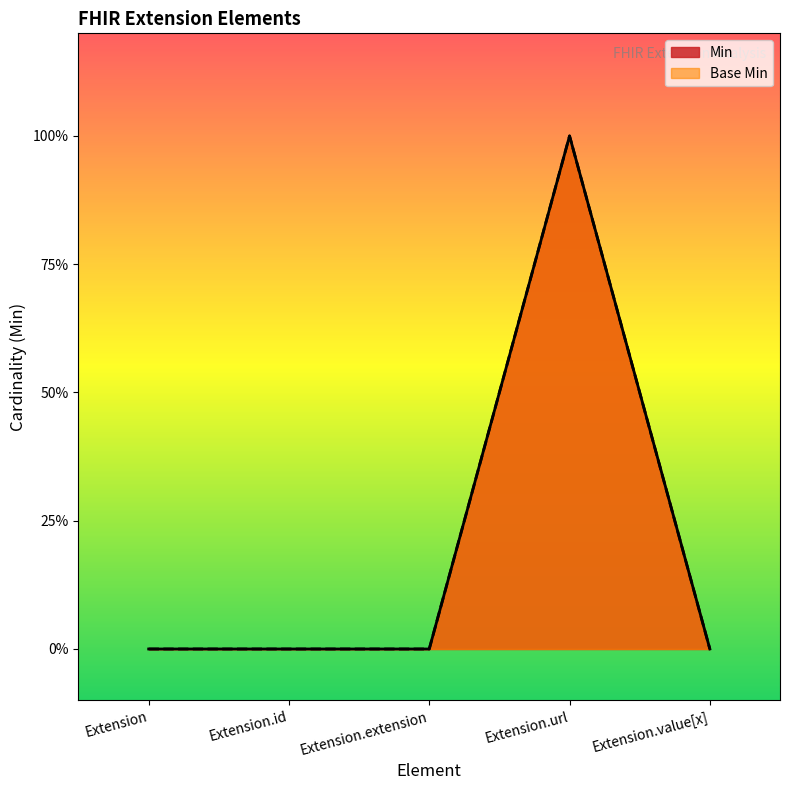

What is the sum of the Min values at Extension.url and Extension?

1